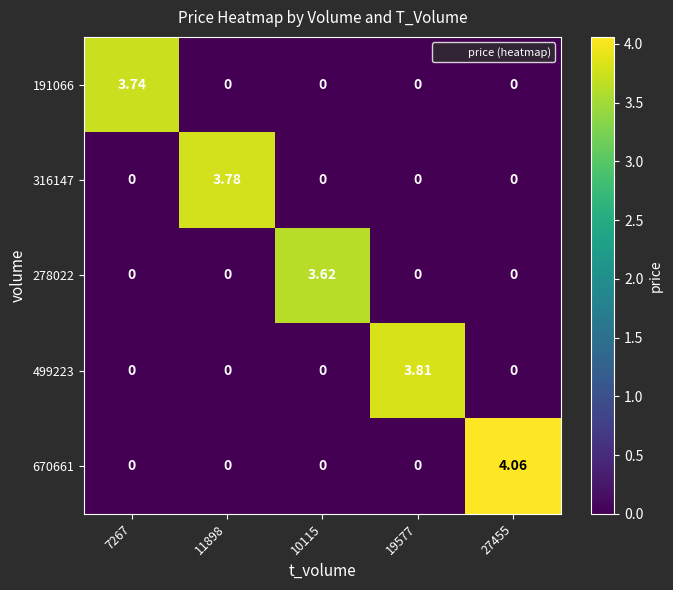

Is the value of 316147 at 11898 greater than the value of 278022 at 27455?

Yes